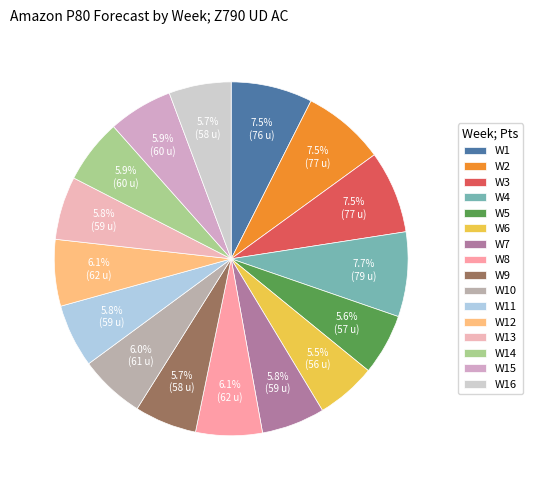

How many slices are in this pie chart?

16